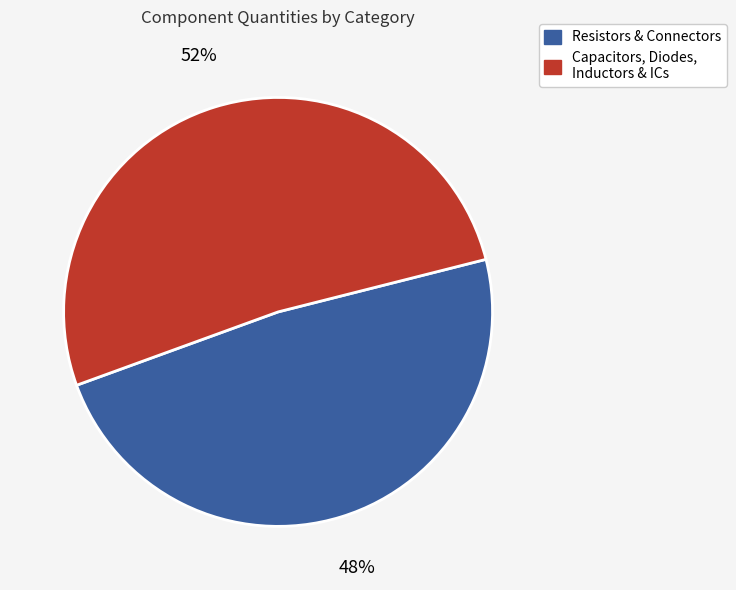

Is there a majority slice in this chart?

Yes